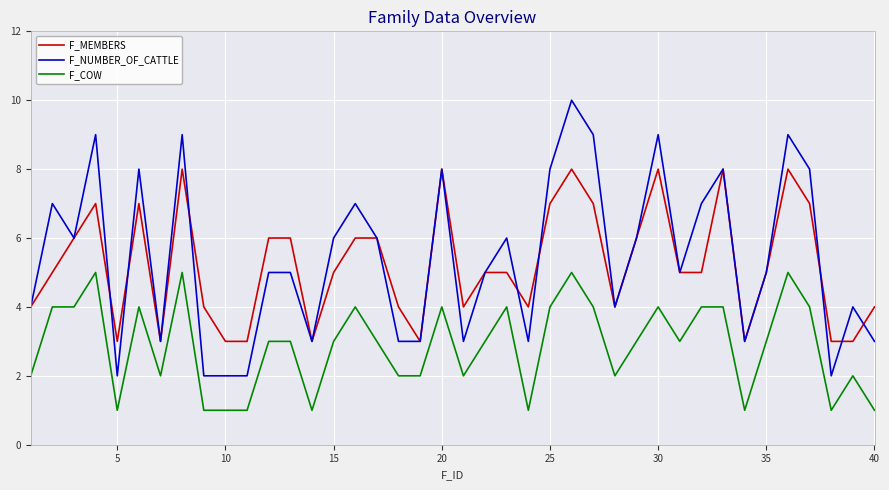

What are all the series names shown in the legend?

F_MEMBERS, F_NUMBER_OF_CATTLE, F_COW